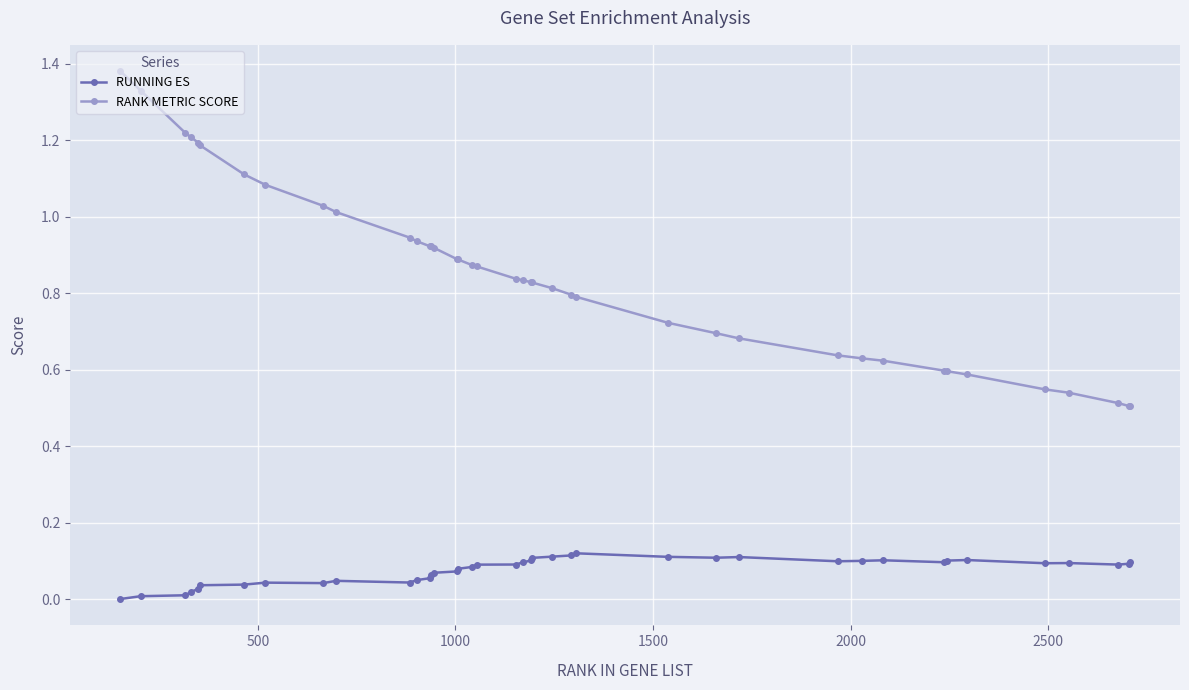

In RUNNING ES, how many points are lower than both neighbors (excluding endpoints)?

7